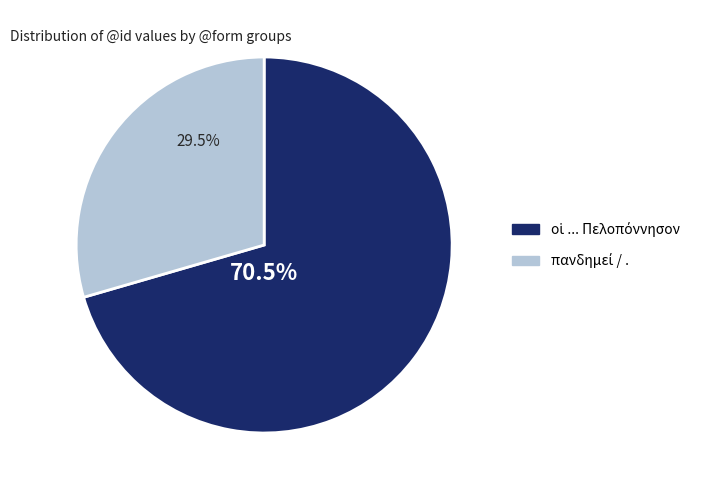

Is there any slice that represents more than half of the pie?

Yes